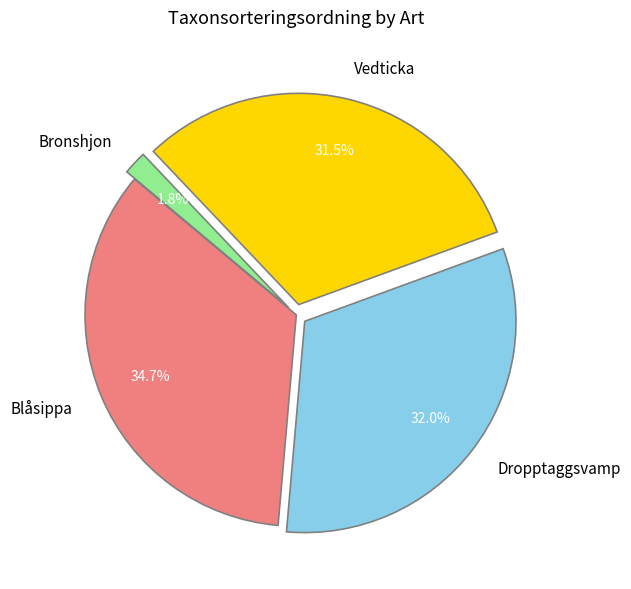

To the nearest percent, what is the combined percentage of Bronshjon and Dropptaggsvamp?

34%